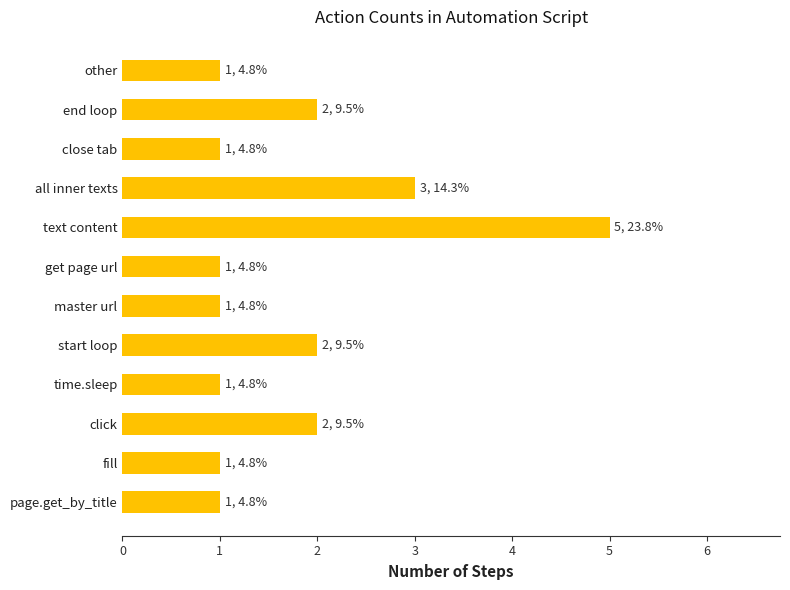

Reading bottom to top, what are all the values shown in this chart?

1	1	2	1	2	1	1	5	3	1	2	1